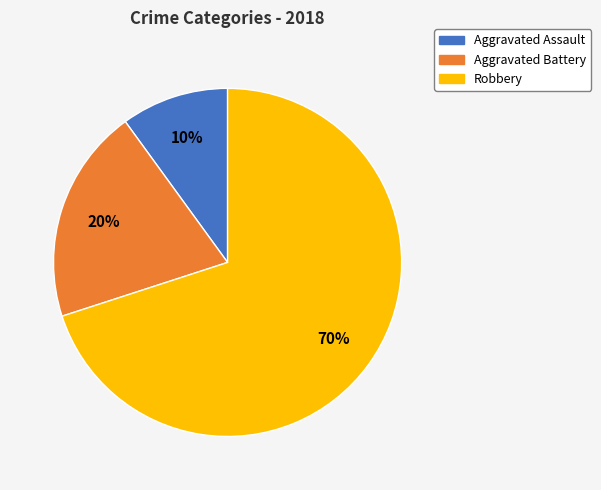

Is the sum of Robbery and Aggravated Battery greater than half?

Yes